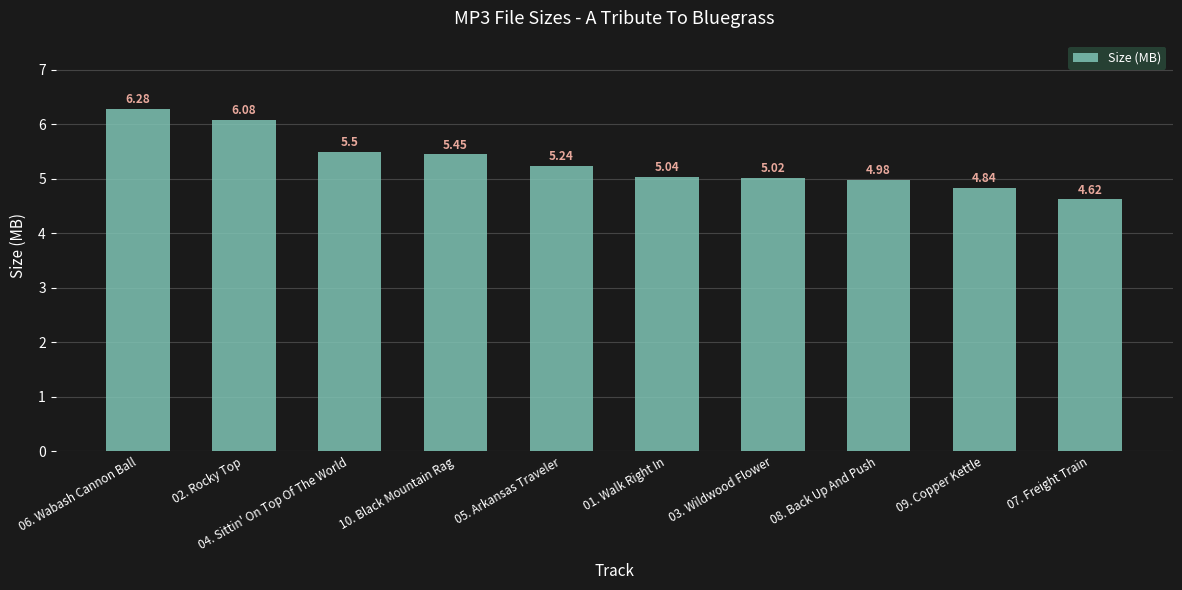

What is the average value?

5.3